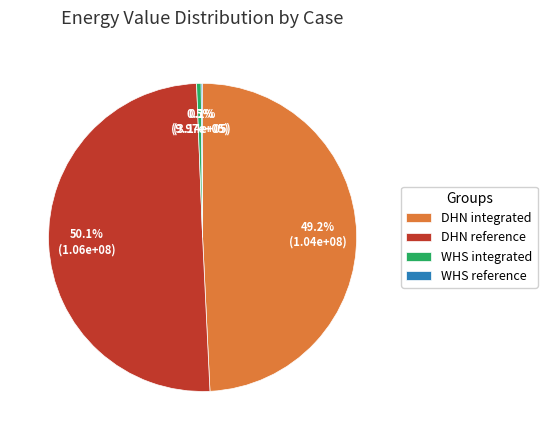

Approximately how many times larger is the value at DHN reference compared to DHN integrated?

1.0